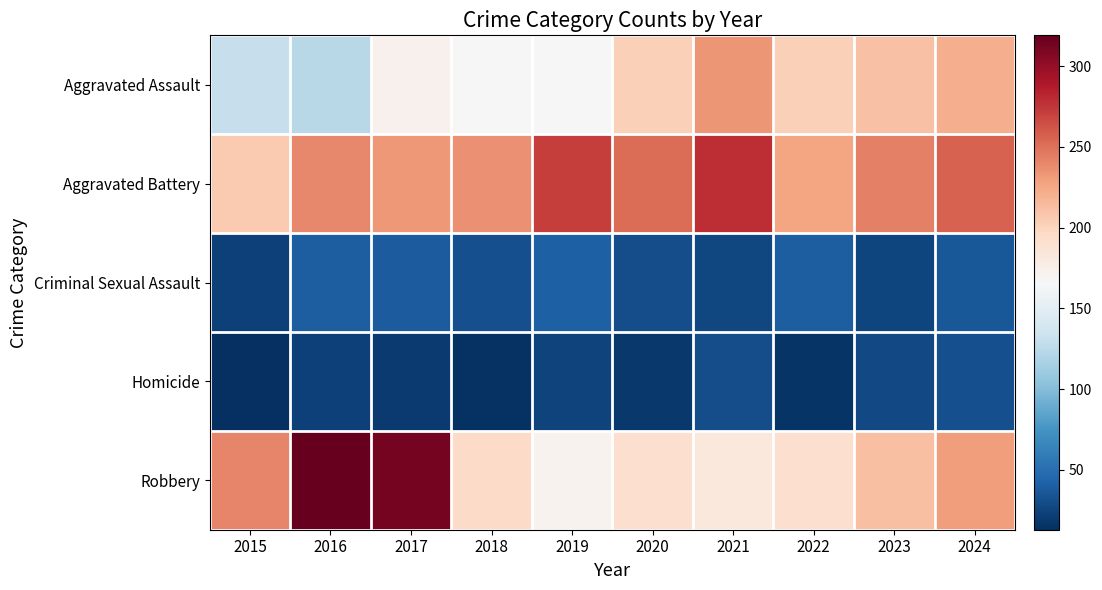

What is the total value across all series at 2018?

643